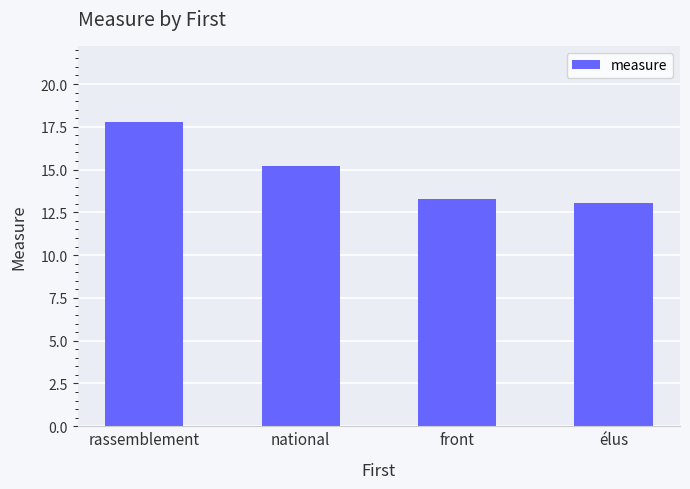

What is the smallest value displayed?

13.1